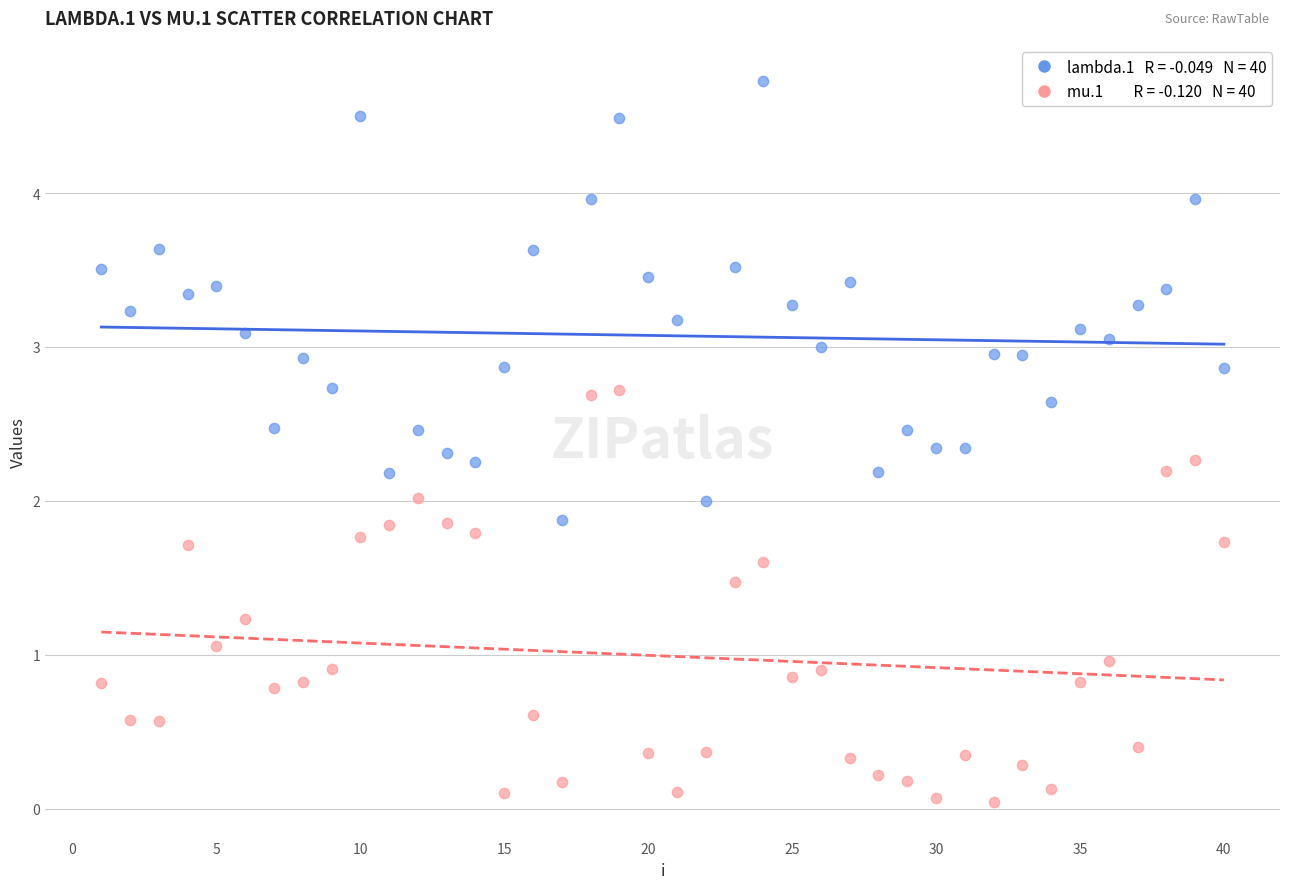

Across all data points, what is the range of X values (max minus min)?

39.0